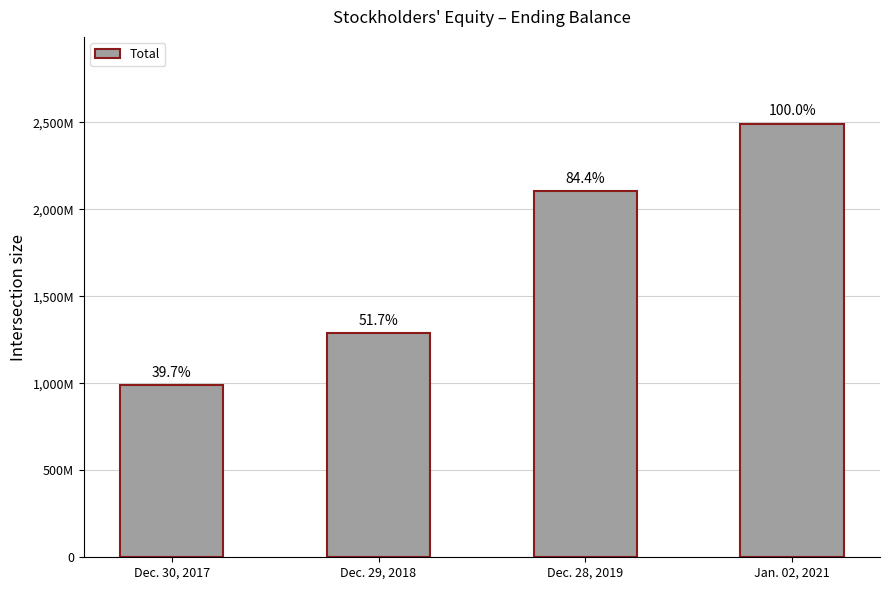

Does the chart contain any negative values?

No